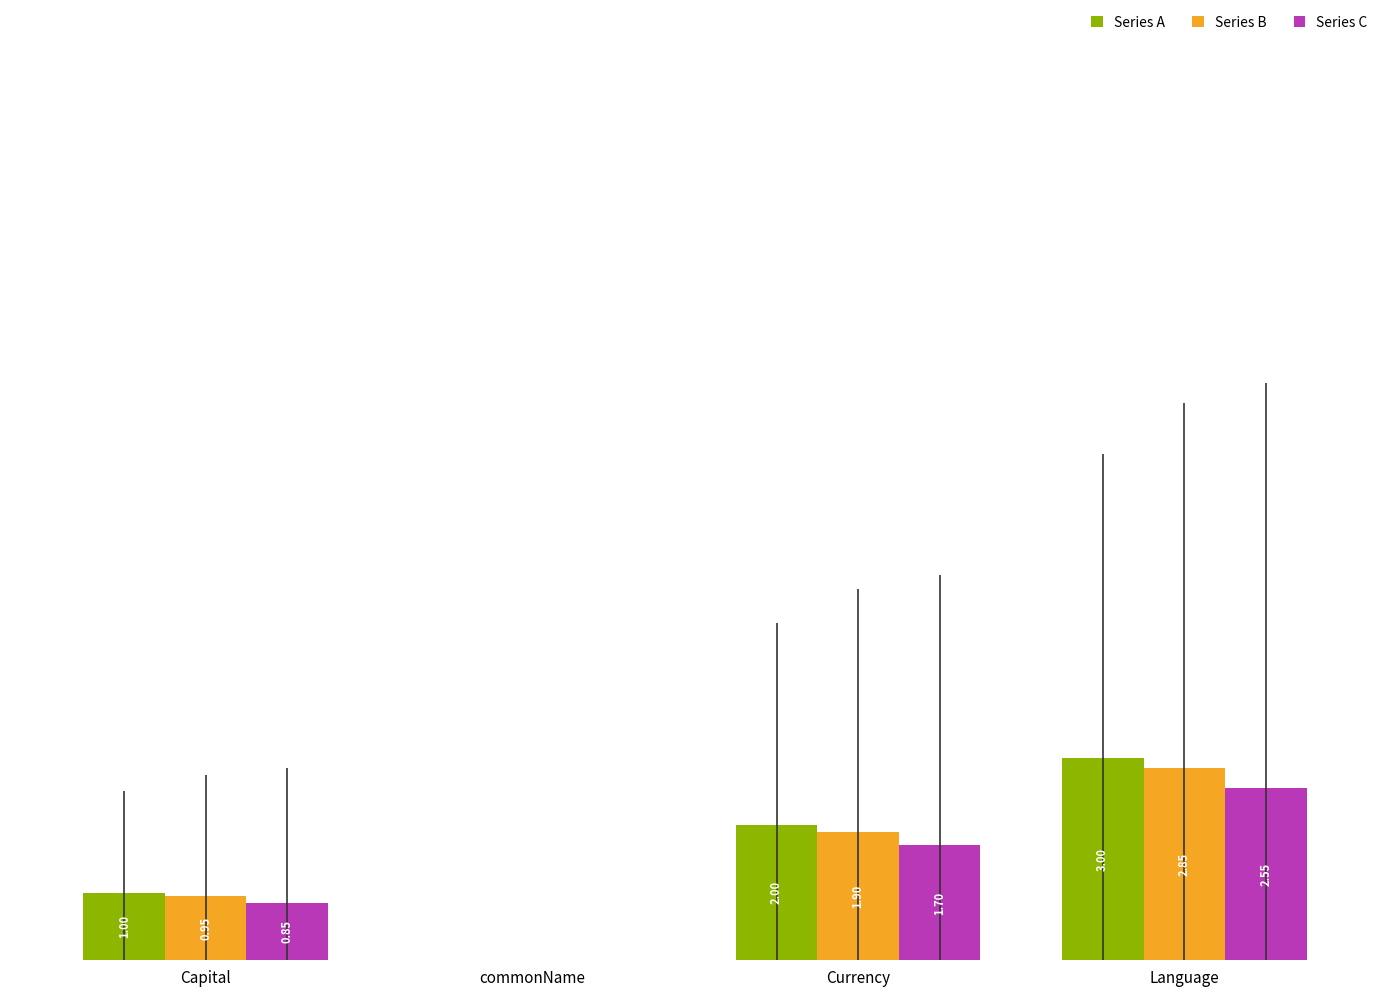

At which label is Series C closest to 1?

Capital